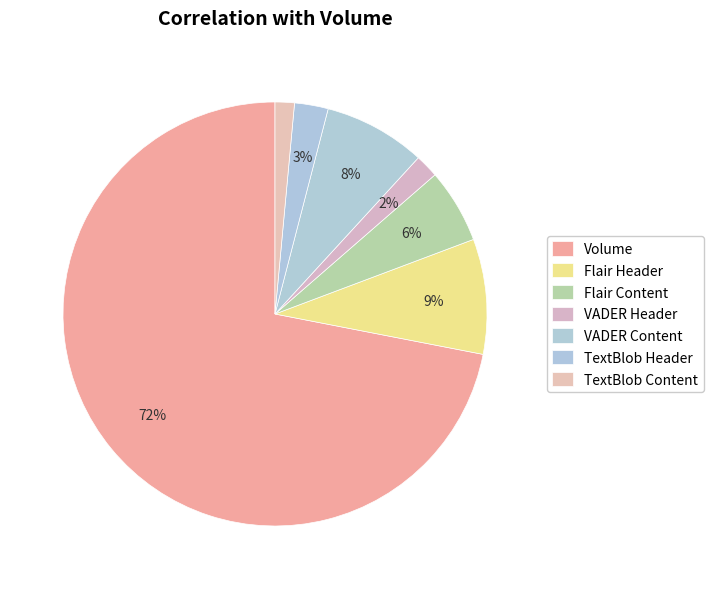

To the nearest percent, what is the average slice percentage?

14%